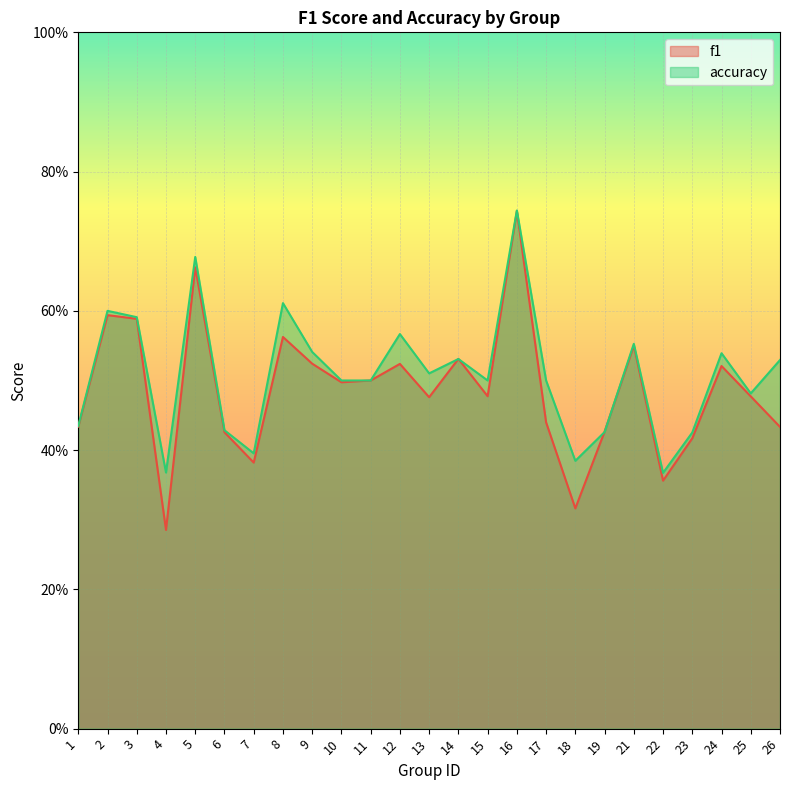

List the series in order of their peak value, highest first.

accuracy, f1